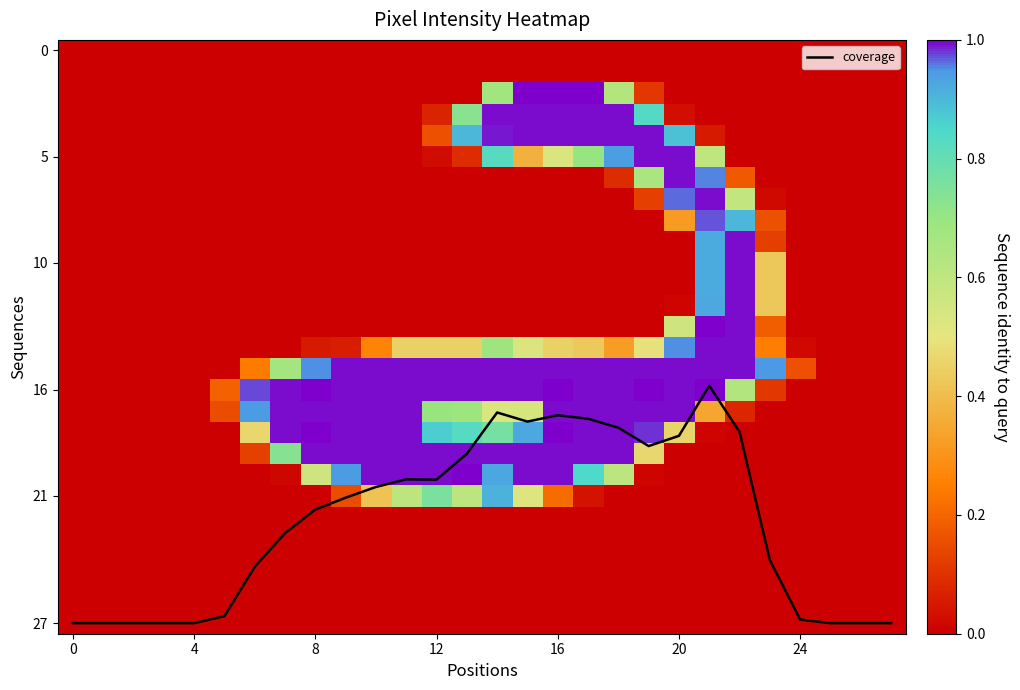

The row_8 series shows 0.6 at 9. True or false?

False